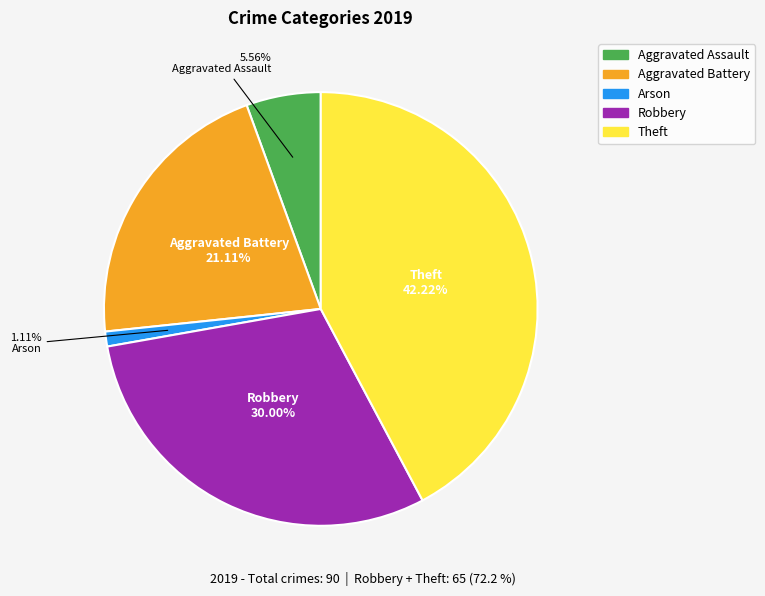

How many slices are in this pie chart?

5